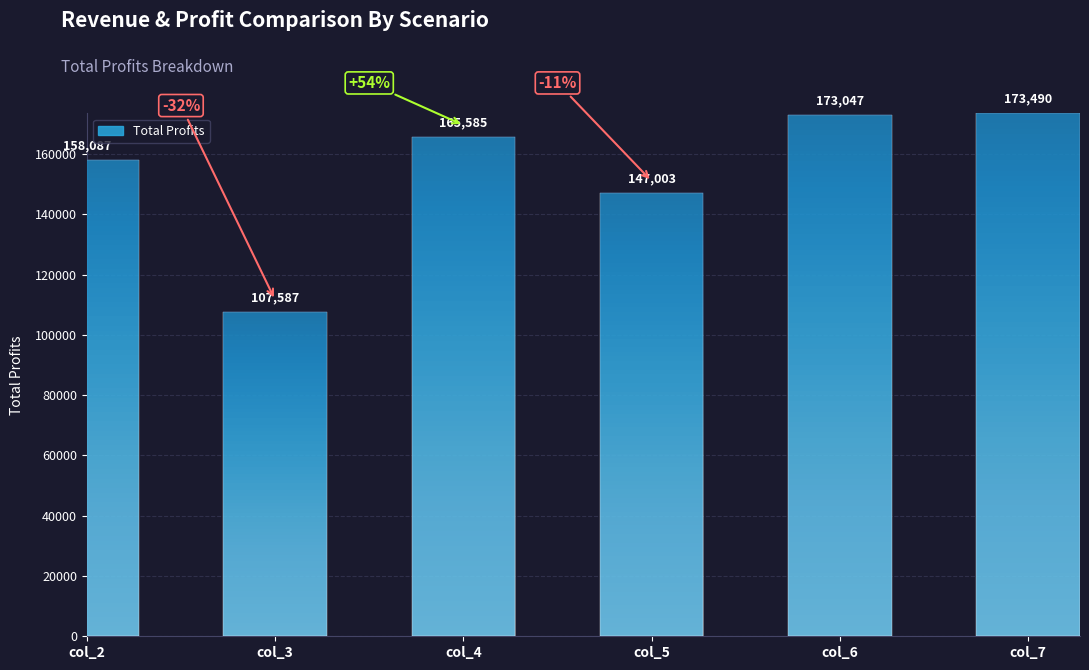

What is the sum of all values?

924799.6